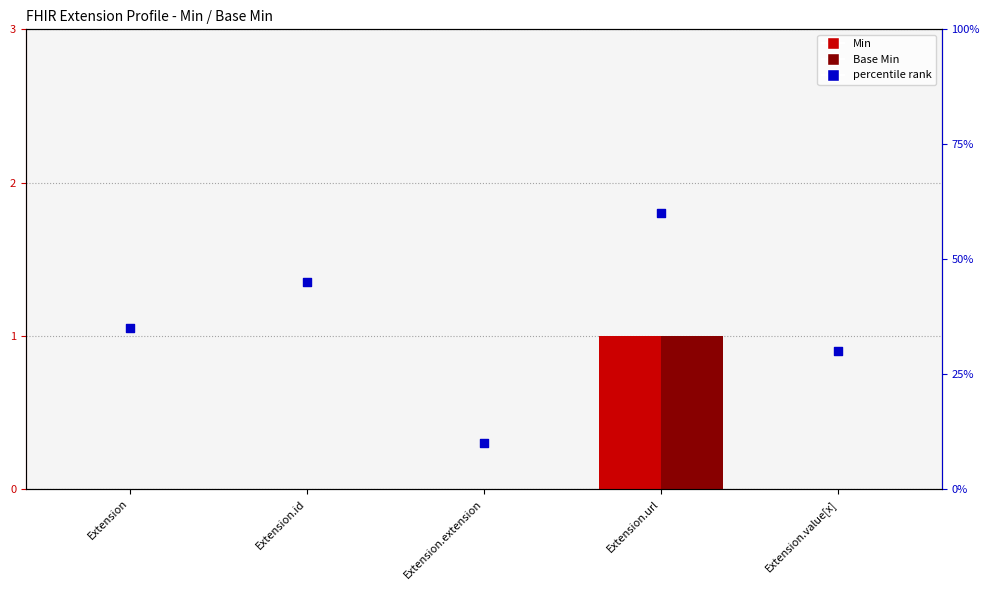

Which series has the widest spread of Y values?

percentile rank